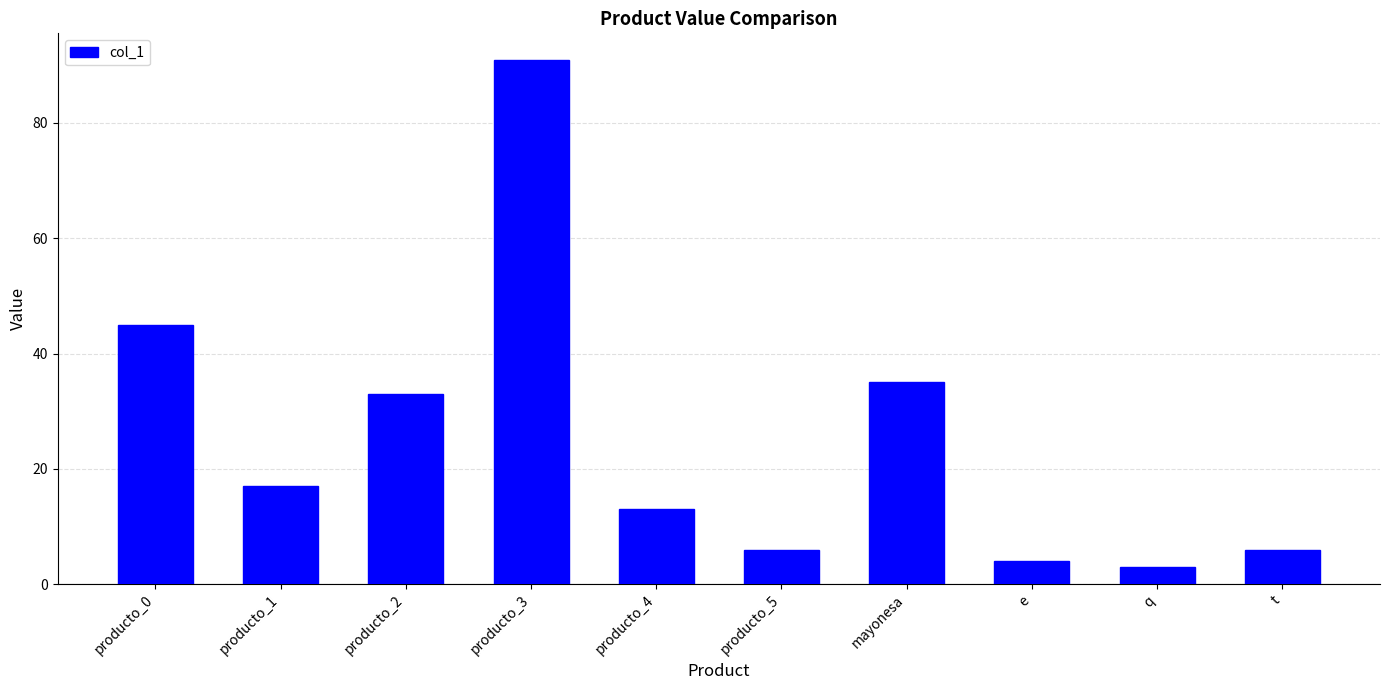

Reading left to right, list all the values displayed in this chart.

45	17	33	91	13	6	35	4	3	6